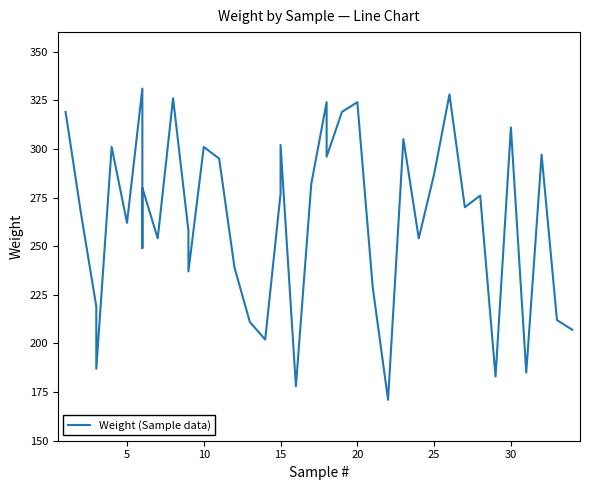

Is this an area chart (filled region under the line)?

No